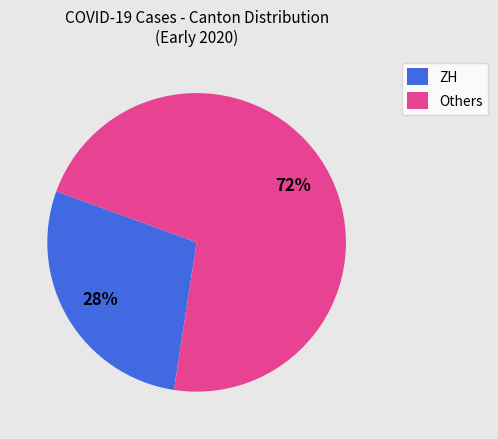

To the nearest percent, what is the average slice percentage?

50%